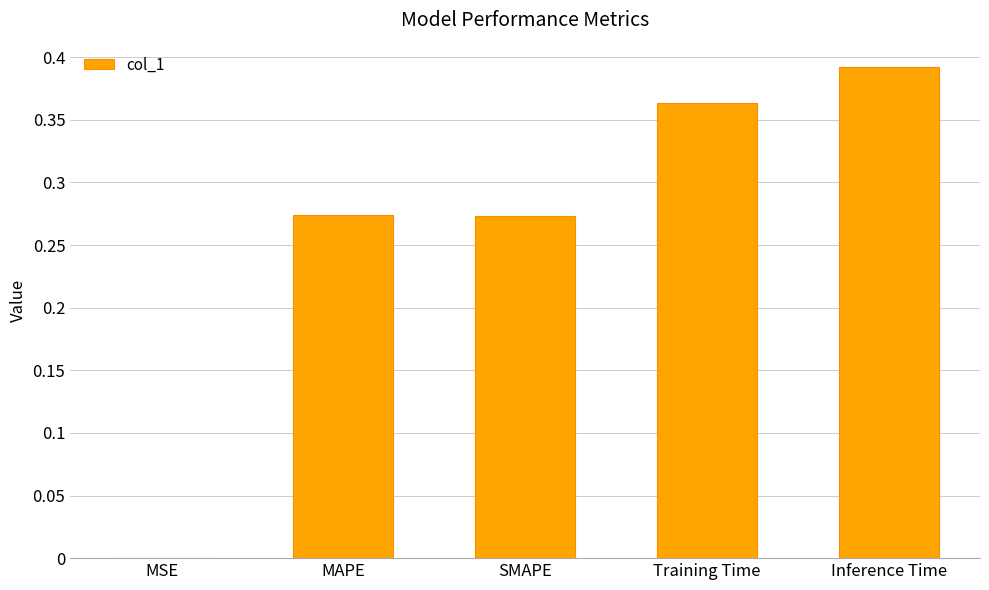

Which category has the highest value across all series?

Inference Time